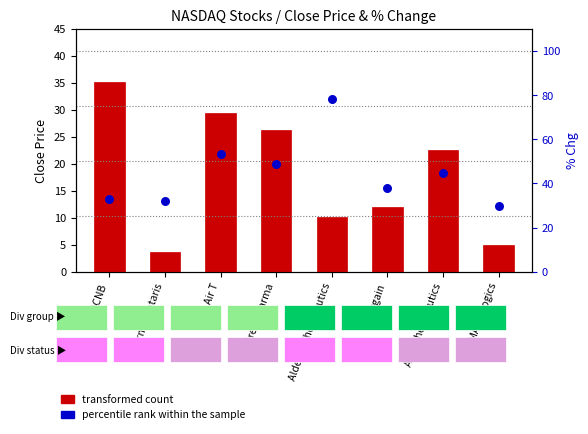

What are all the series names shown in the legend?

transformed count, percentile rank within the sample